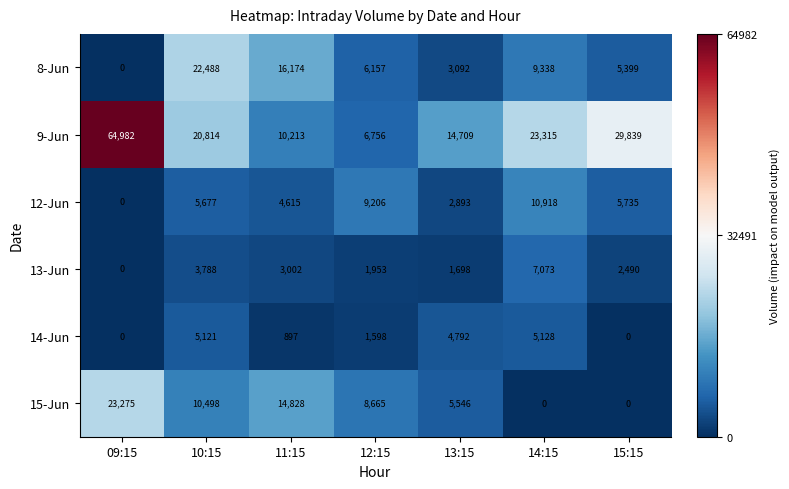

What is the sum of the 9-Jun values at 14:15 and 11:15?

33528